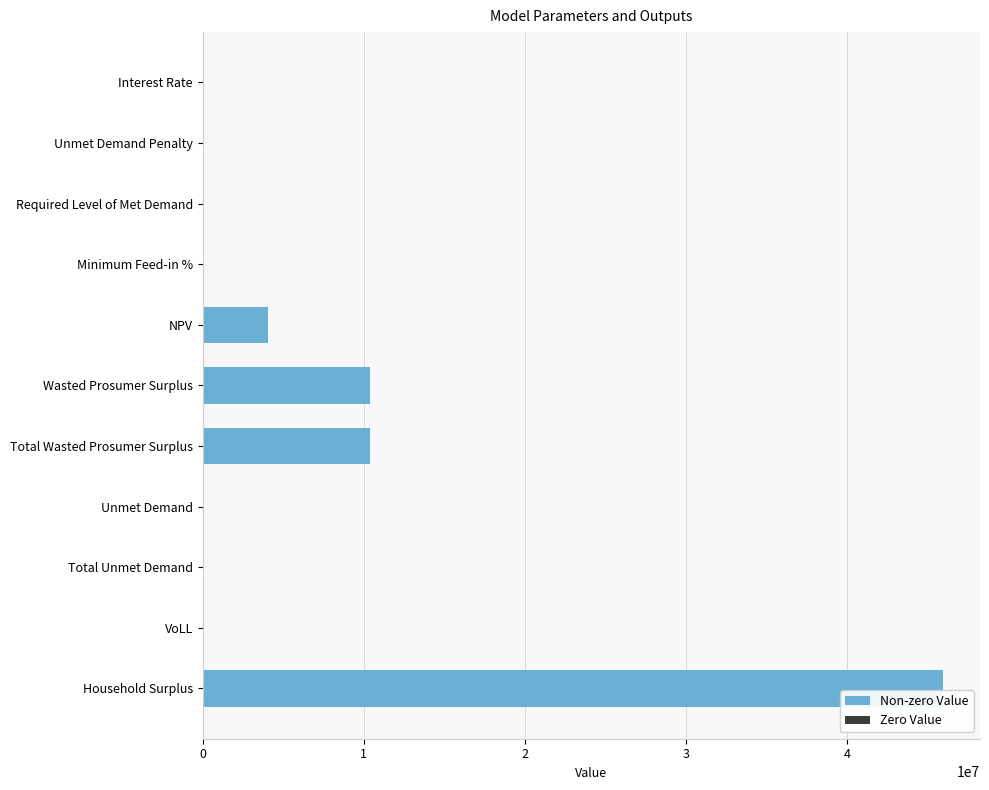

Which label corresponds to the largest value in the chart?

Household Surplus